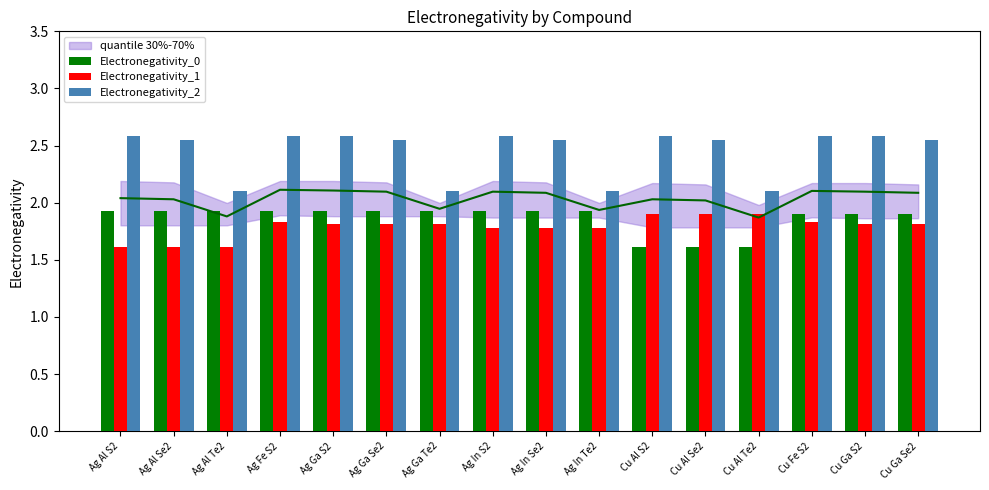

What is the minimum value for Electronegativity_2?

2.1